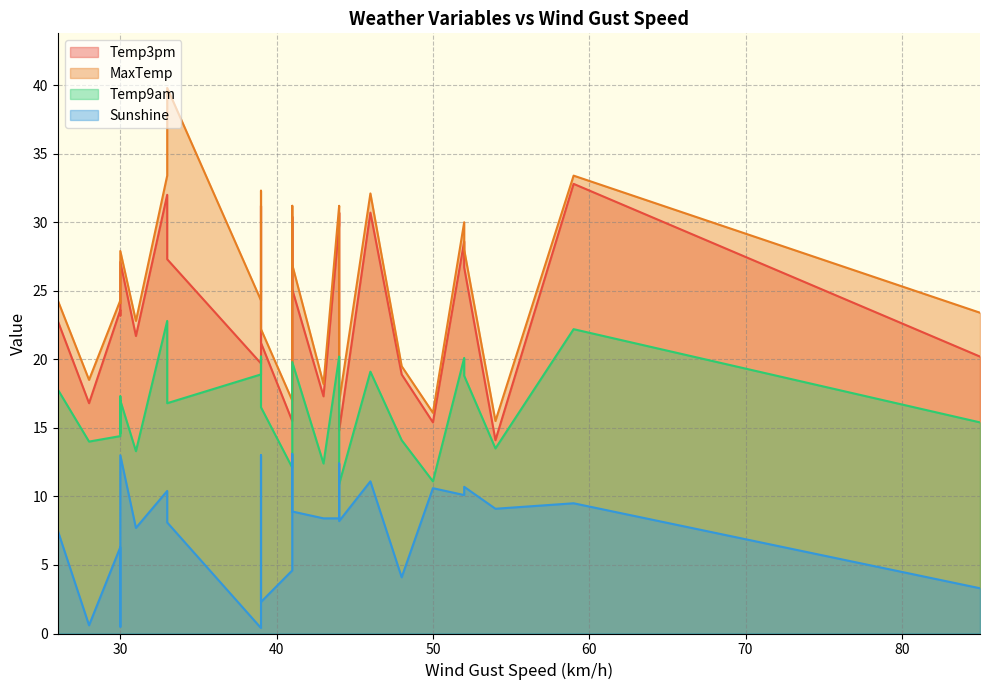

True or false: Sunshine and Temp3pm intersect in this chart.

False